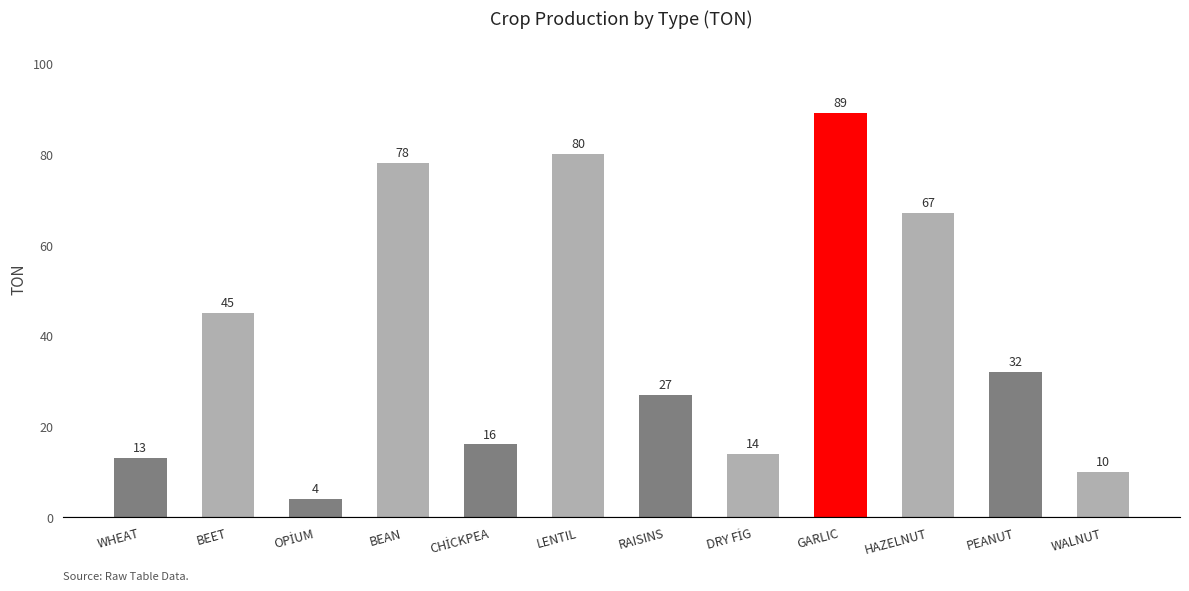

How many series are shown in this chart?

1